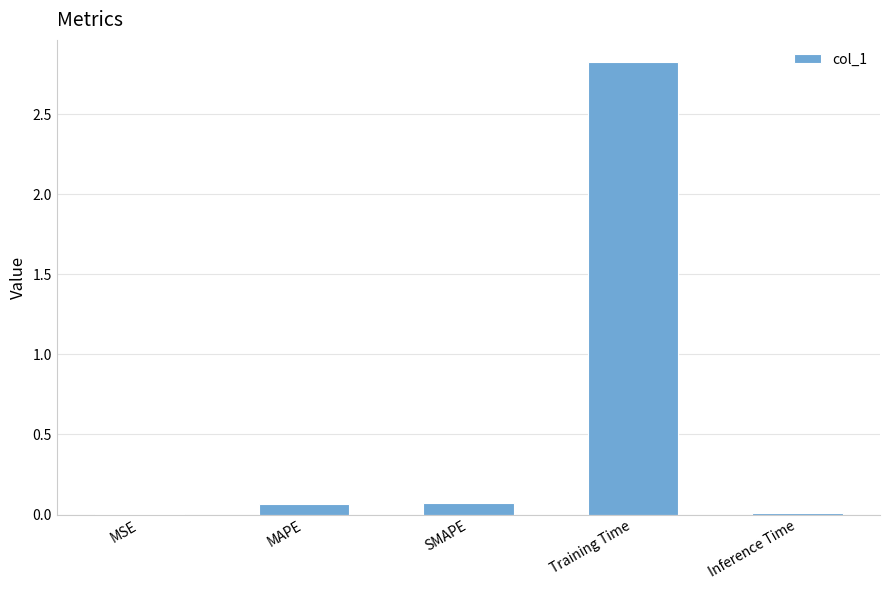

How many distinct data groups are displayed?

1